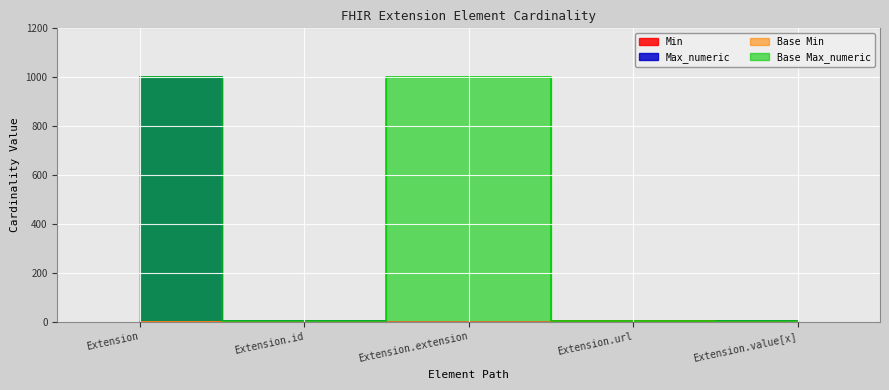

Where is the first local minimum for Max_numeric?

Extension.extension